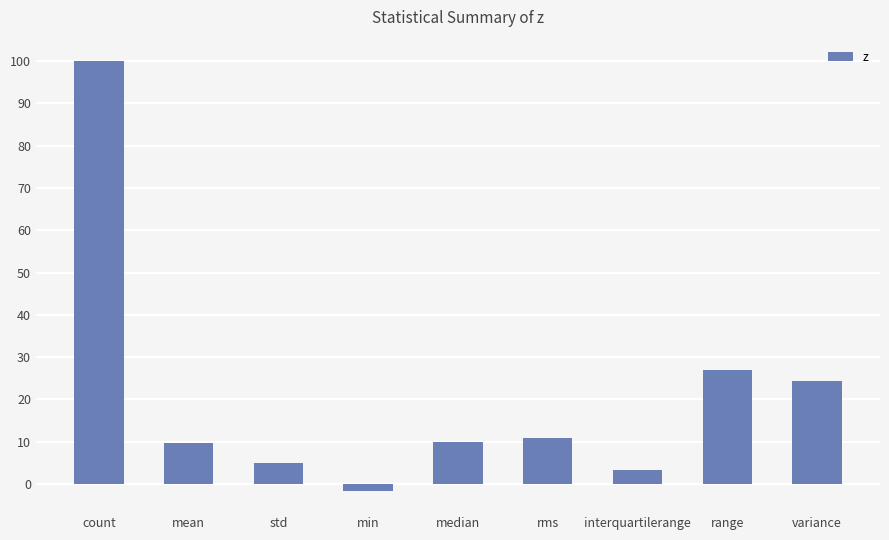

What is the change in value from median to rms?

+1.1